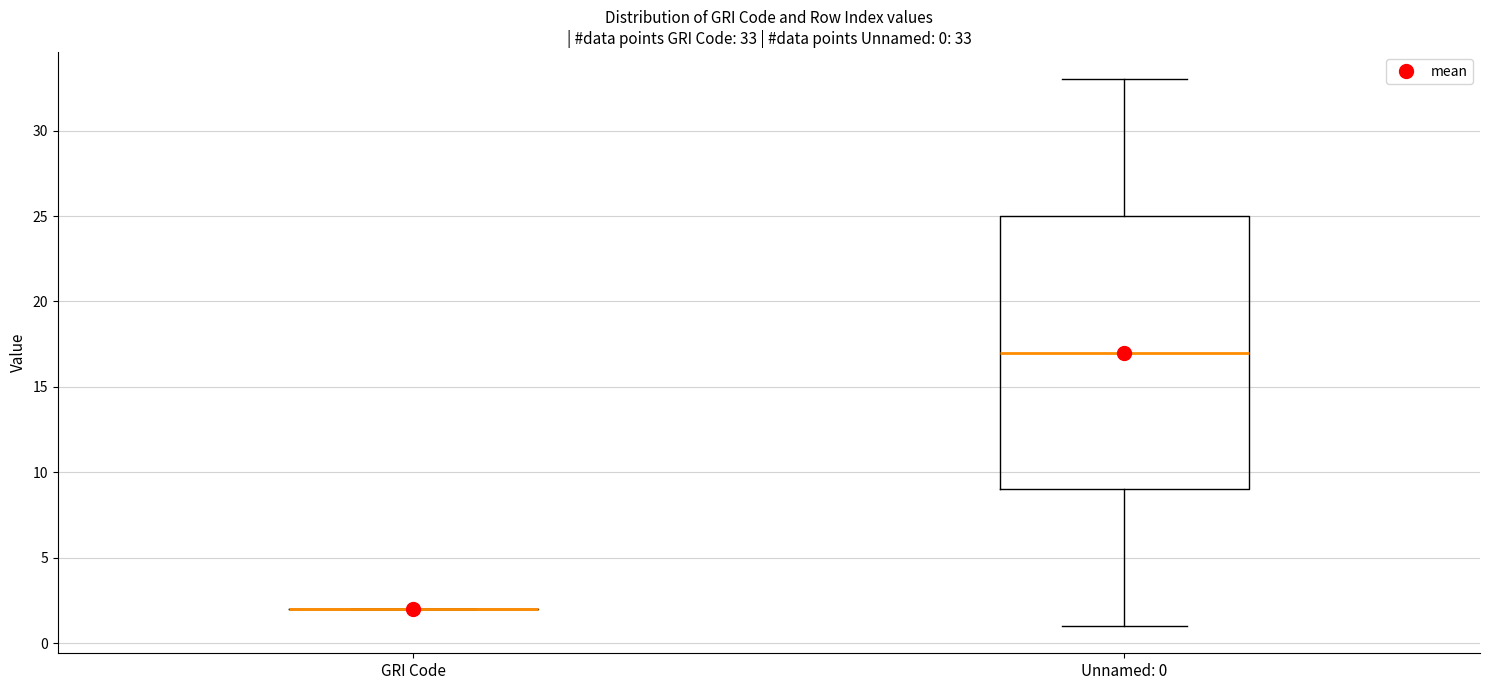

Which box is the tallest, from its lower edge to its upper edge?

Unnamed: 0